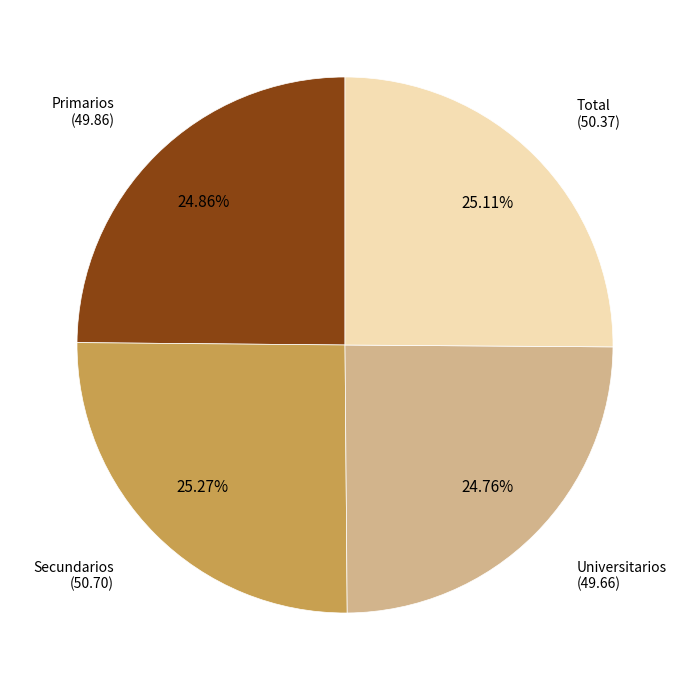

How many segments does this pie chart have?

4